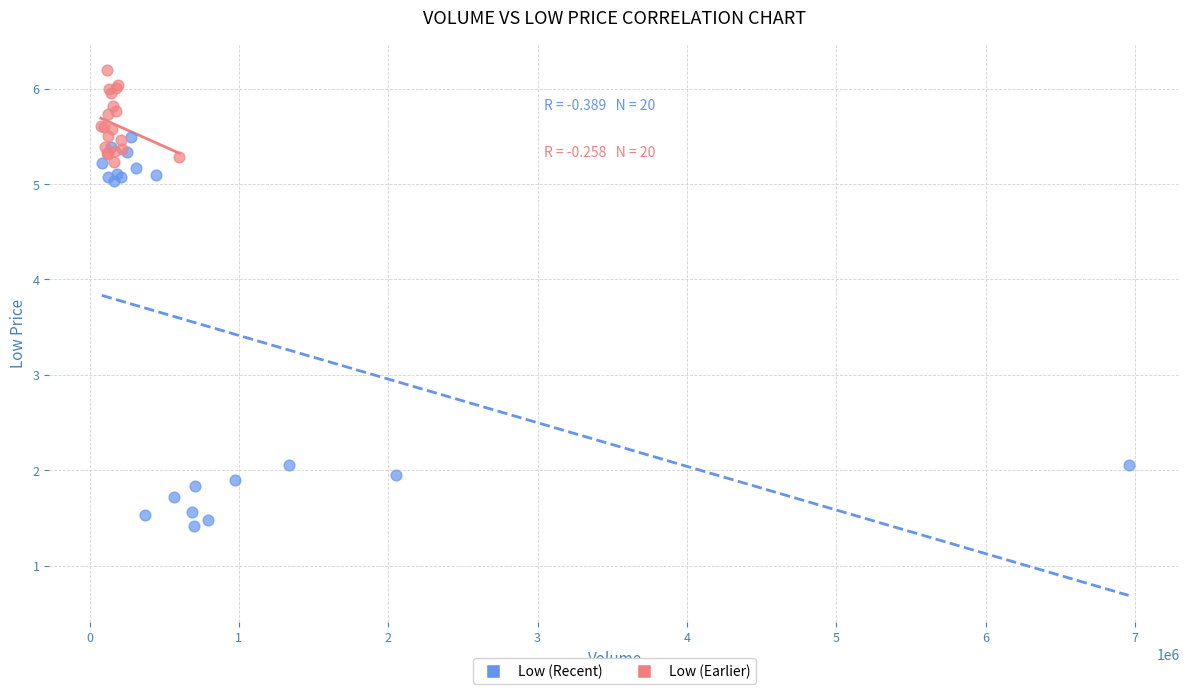

Which series has the largest Y range (max minus min)?

Low (Recent)